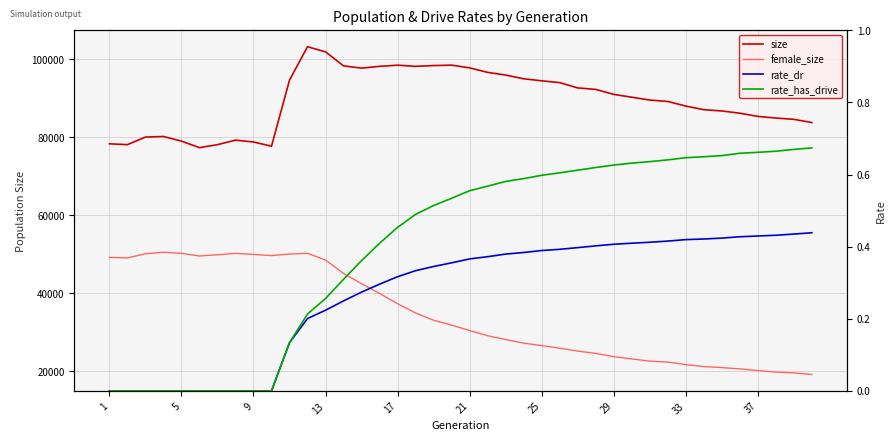

How many interior local peaks does the female_size series have?

3